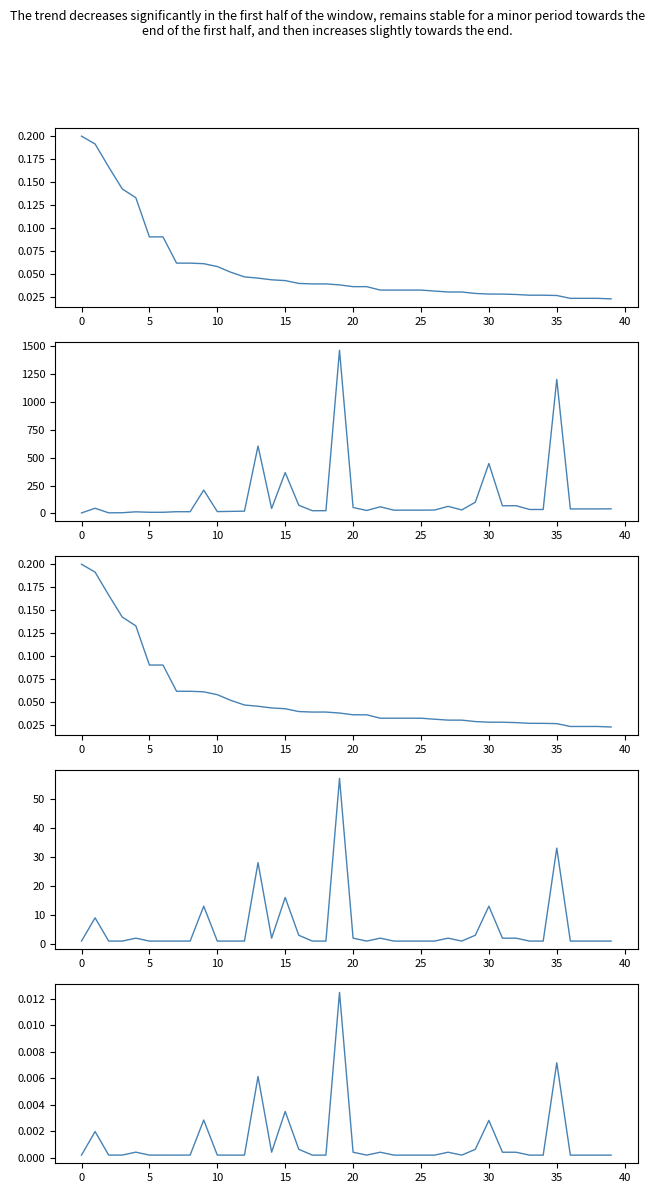

What is the difference between the maximum and second lowest values in the O_11 series?

56.0